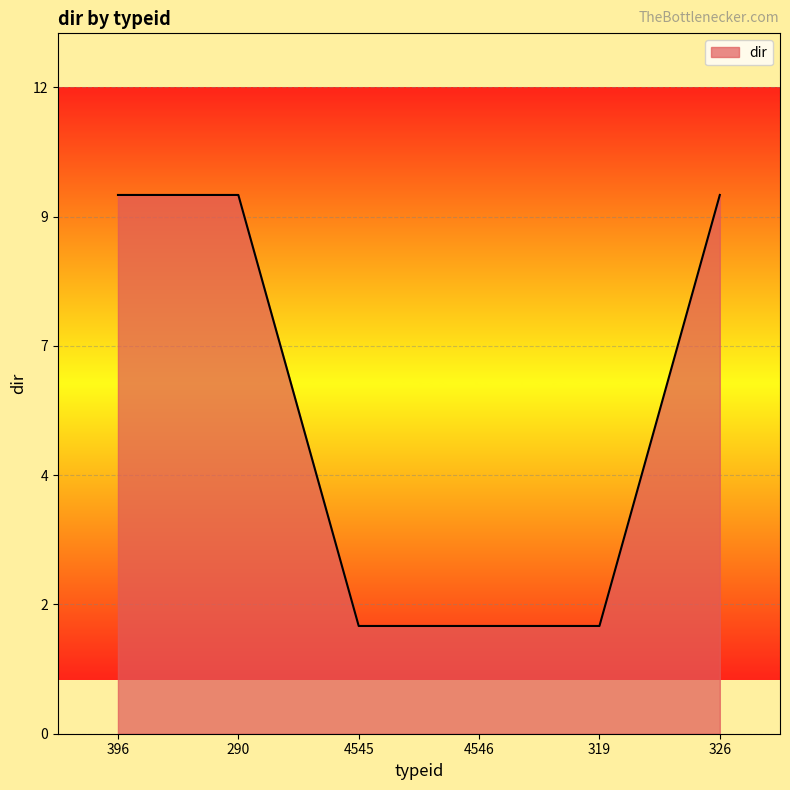

What is the label of the 1st point from the right?

326